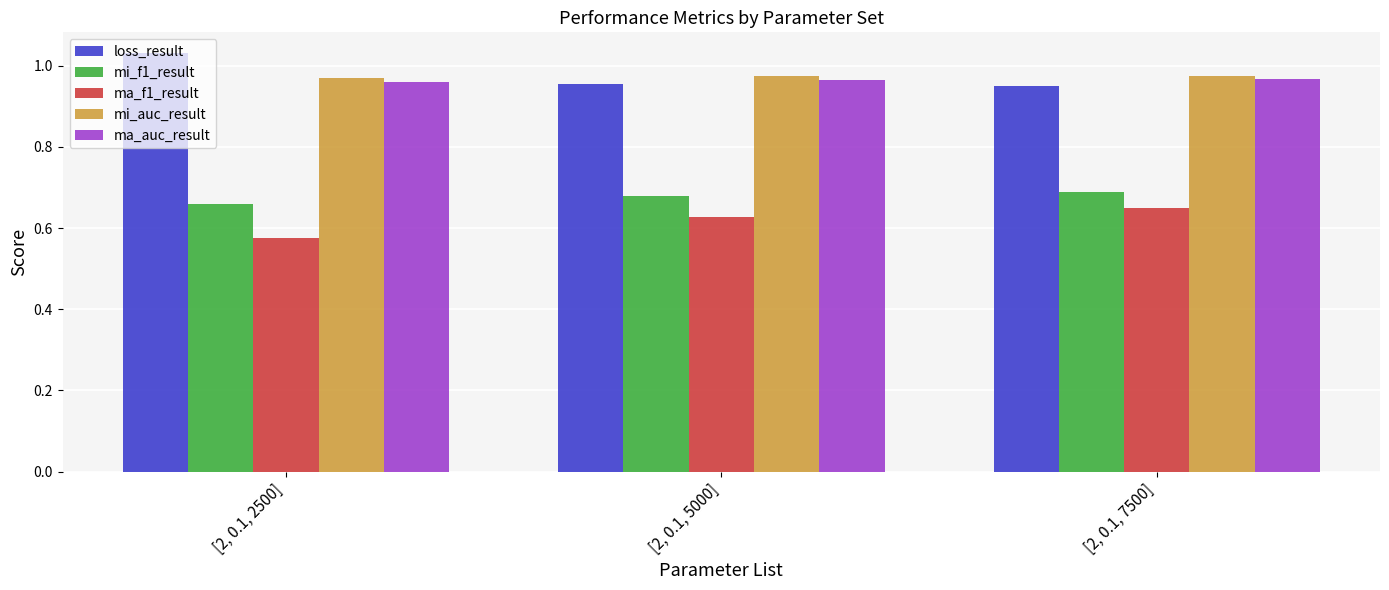

At which label does loss_result reach its peak?

[2, 0.1, 2500]